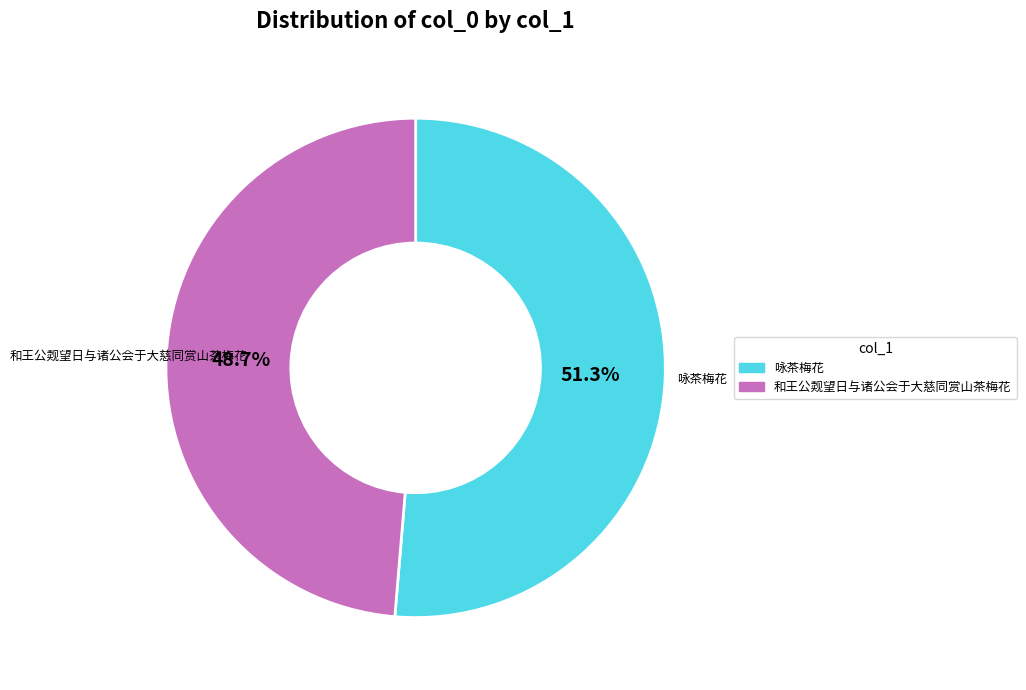

To the nearest percent, what is the average slice percentage?

50%